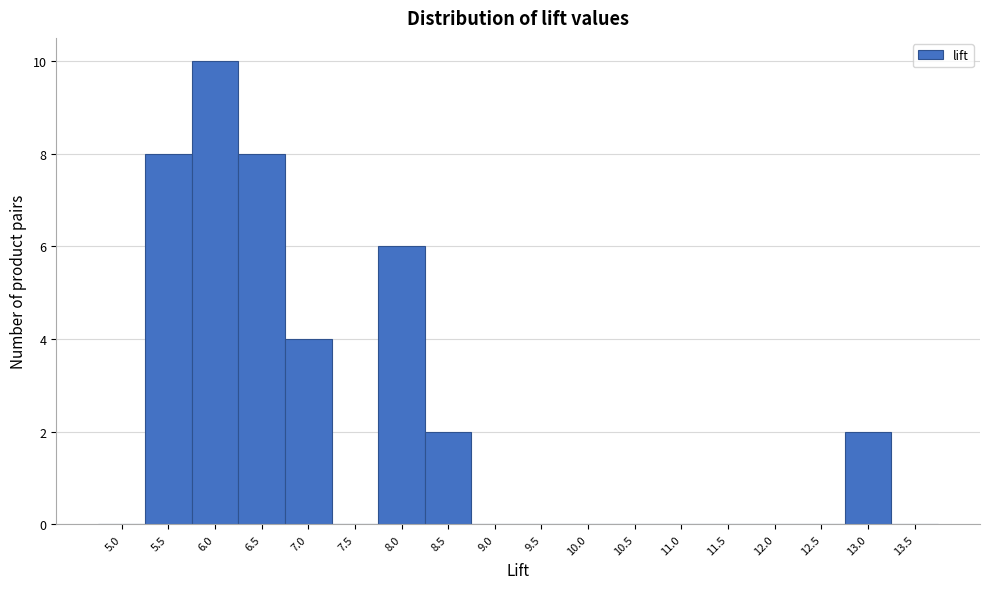

Reading left to right, list all the values displayed in this chart.

5.0=0	5.5=8	6.0=10	6.5=8	7.0=4	7.5=0	8.0=6	8.5=2	9.0=0	9.5=0	10.0=0	10.5=0	11.0=0	11.5=0	12.0=0	12.5=0	13.0=2	13.5=0